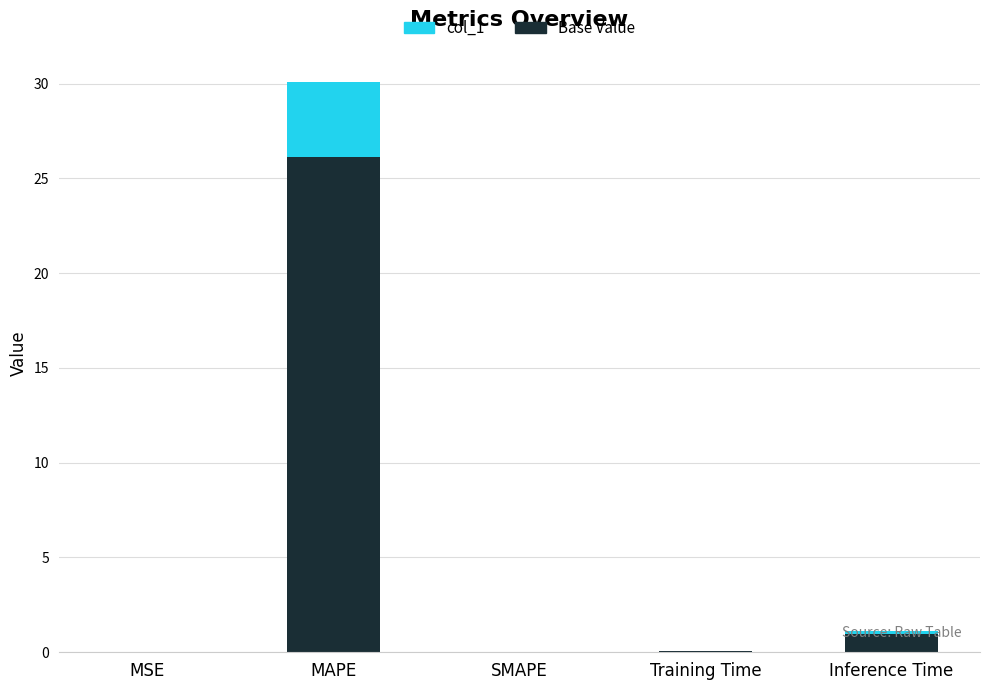

At which label does Base Value reach its peak?

MAPE